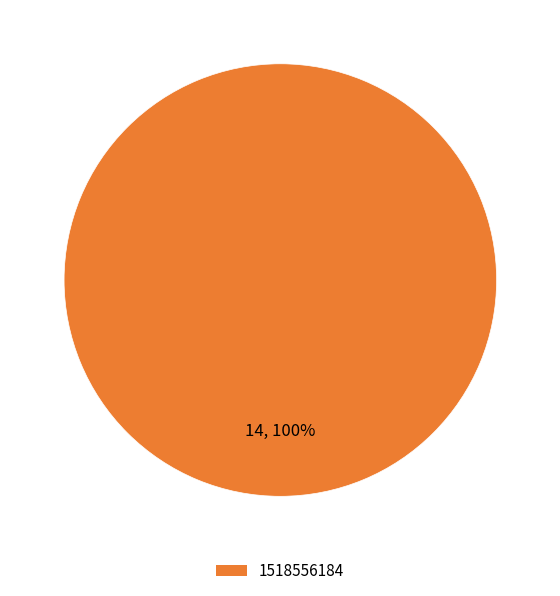

Does 1518556184 represent more than half of the total?

Yes